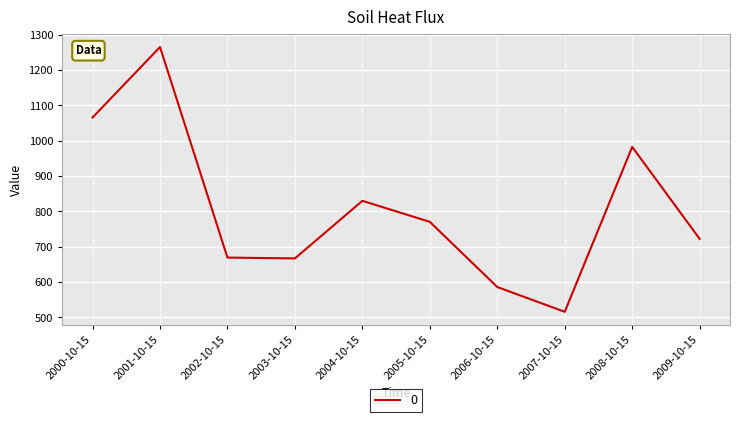

The chart shows a value of 586.2 at 2006-10-15. True or false?

True